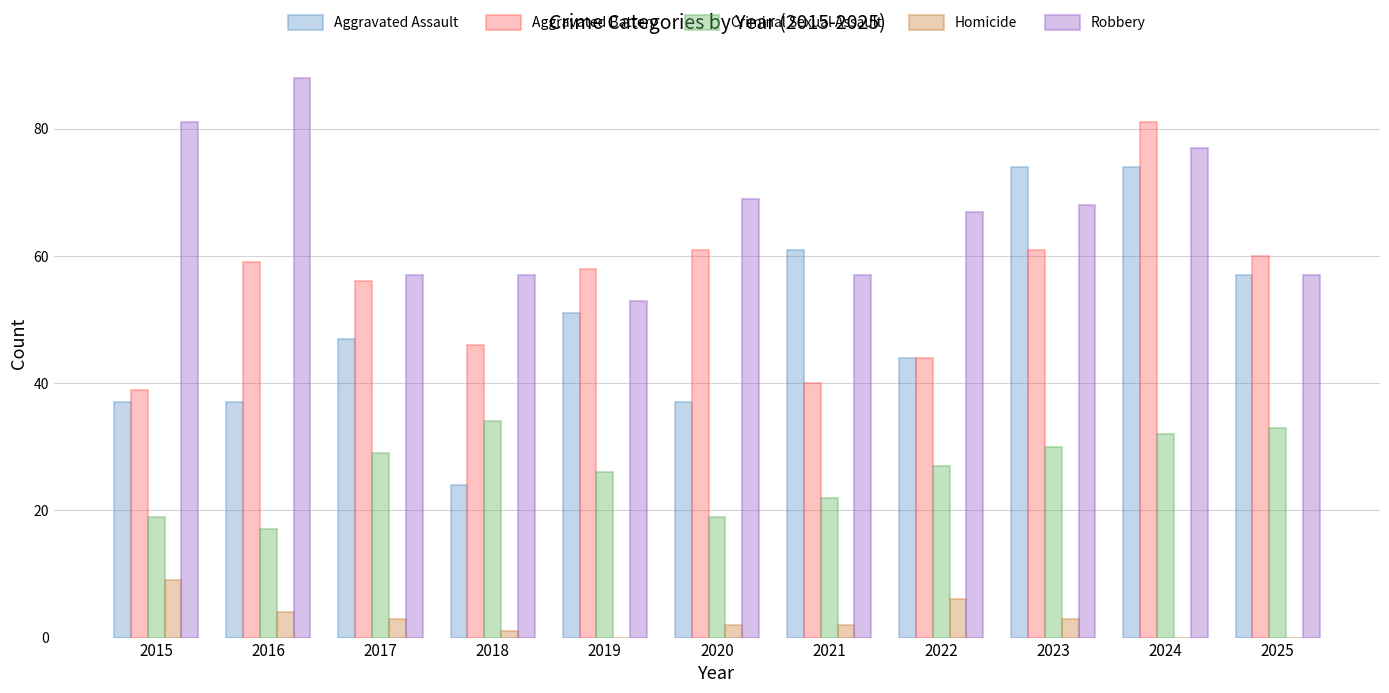

At which category is the sum across all series the highest?

2024